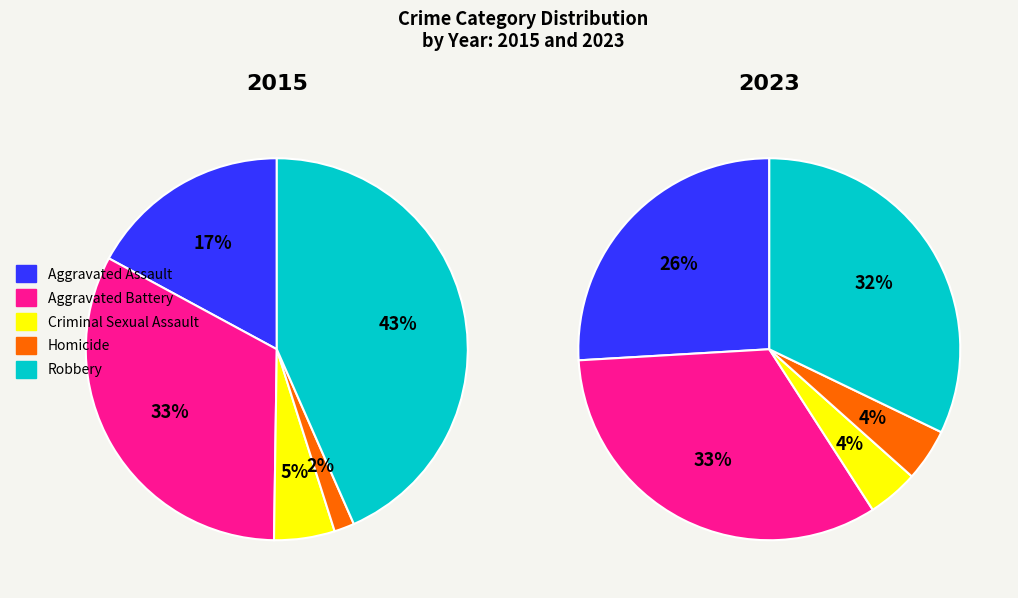

What percentage is the Robbery slice, to the nearest percent?

32%